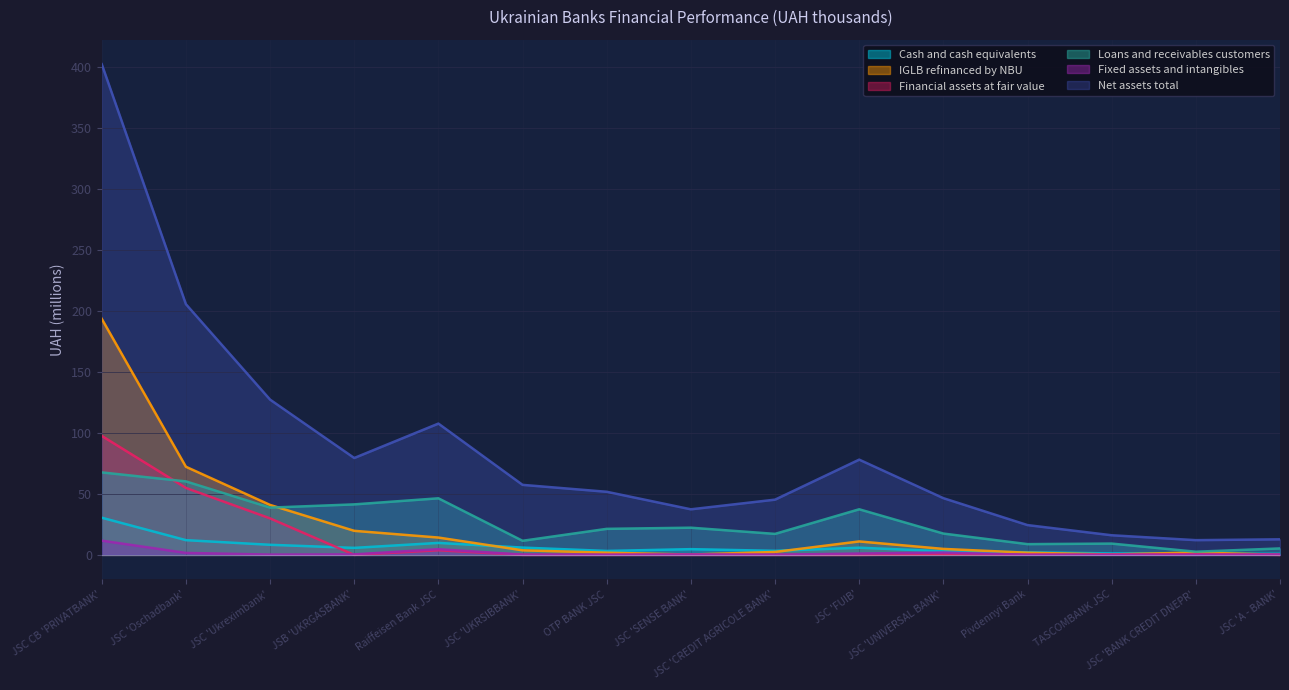

At how many categories does at least one series exceed 392?

1